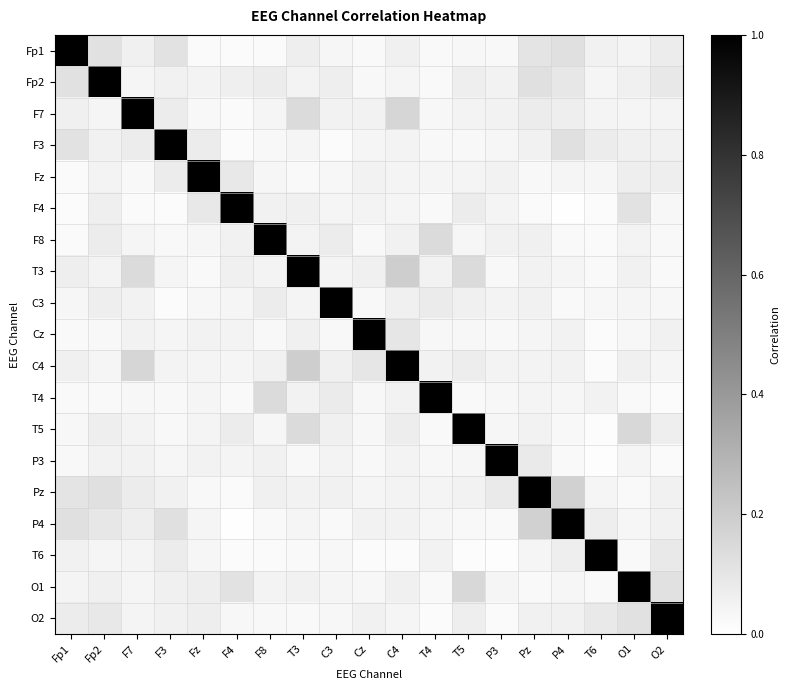

Reading left to right, list all the values displayed in this chart.

Fp1: Fp1=1.0	Fp2=0.1	F7=0.1	F3=0.1	Fz=0.0	F4=0.0	F8=0.0	T3=0.1	C3=0.0	Cz=0.0	C4=0.1	T4=0.0	T5=0.0	P3=0.0	Pz=0.1	P4=0.1	T6=0.1	O1=0.0	O2=0.1
Fp2: Fp1=0.1	Fp2=1.0	F7=0.0	F3=0.1	Fz=0.0	F4=0.1	F8=0.1	T3=0.0	C3=0.1	Cz=0.0	C4=0.0	T4=0.0	T5=0.1	P3=0.1	Pz=0.1	P4=0.1	T6=0.0	O1=0.1	O2=0.1
F7: Fp1=0.1	Fp2=0.0	F7=1.0	F3=0.1	Fz=0.0	F4=0.0	F8=0.0	T3=0.1	C3=0.1	Cz=0.1	C4=0.2	T4=0.0	T5=0.0	P3=0.1	Pz=0.1	P4=0.1	T6=0.0	O1=0.0	O2=0.0
F3: Fp1=0.1	Fp2=0.1	F7=0.1	F3=1.0	Fz=0.1	F4=0.0	F8=0.0	T3=0.0	C3=0.0	Cz=0.0	C4=0.0	T4=0.0	T5=0.0	P3=0.0	Pz=0.1	P4=0.1	T6=0.1	O1=0.1	O2=0.1
Fz: Fp1=0.0	Fp2=0.0	F7=0.0	F3=0.1	Fz=1.0	F4=0.1	F8=0.0	T3=0.0	C3=0.0	Cz=0.1	C4=0.0	T4=0.0	T5=0.0	P3=0.1	Pz=0.0	P4=0.0	T6=0.0	O1=0.1	O2=0.1
F4: Fp1=0.0	Fp2=0.1	F7=0.0	F3=0.0	Fz=0.1	F4=1.0	F8=0.1	T3=0.1	C3=0.0	Cz=0.0	C4=0.0	T4=0.0	T5=0.1	P3=0.0	Pz=0.0	P4=0.0	T6=0.0	O1=0.1	O2=0.0
F8: Fp1=0.0	Fp2=0.1	F7=0.0	F3=0.0	Fz=0.0	F4=0.1	F8=1.0	T3=0.0	C3=0.1	Cz=0.0	C4=0.1	T4=0.1	T5=0.0	P3=0.1	Pz=0.1	P4=0.0	T6=0.0	O1=0.0	O2=0.0
T3: Fp1=0.1	Fp2=0.0	F7=0.1	F3=0.0	Fz=0.0	F4=0.1	F8=0.0	T3=1.0	C3=0.0	Cz=0.1	C4=0.2	T4=0.1	T5=0.1	P3=0.0	Pz=0.1	P4=0.0	T6=0.0	O1=0.1	O2=0.0
C3: Fp1=0.0	Fp2=0.1	F7=0.1	F3=0.0	Fz=0.0	F4=0.0	F8=0.1	T3=0.0	C3=1.0	Cz=0.0	C4=0.1	T4=0.1	T5=0.1	P3=0.0	Pz=0.1	P4=0.0	T6=0.0	O1=0.0	O2=0.0
Cz: Fp1=0.0	Fp2=0.0	F7=0.1	F3=0.0	Fz=0.1	F4=0.0	F8=0.0	T3=0.1	C3=0.0	Cz=1.0	C4=0.1	T4=0.0	T5=0.0	P3=0.0	Pz=0.0	P4=0.1	T6=0.0	O1=0.0	O2=0.1
C4: Fp1=0.1	Fp2=0.0	F7=0.2	F3=0.0	Fz=0.0	F4=0.0	F8=0.1	T3=0.2	C3=0.1	Cz=0.1	C4=1.0	T4=0.1	T5=0.1	P3=0.0	Pz=0.0	P4=0.1	T6=0.0	O1=0.1	O2=0.0
T4: Fp1=0.0	Fp2=0.0	F7=0.0	F3=0.0	Fz=0.0	F4=0.0	F8=0.1	T3=0.1	C3=0.1	Cz=0.0	C4=0.1	T4=1.0	T5=0.0	P3=0.0	Pz=0.0	P4=0.0	T6=0.1	O1=0.0	O2=0.0
T5: Fp1=0.0	Fp2=0.1	F7=0.0	F3=0.0	Fz=0.0	F4=0.1	F8=0.0	T3=0.1	C3=0.1	Cz=0.0	C4=0.1	T4=0.0	T5=1.0	P3=0.0	Pz=0.1	P4=0.0	T6=0.0	O1=0.2	O2=0.1
P3: Fp1=0.0	Fp2=0.1	F7=0.1	F3=0.0	Fz=0.1	F4=0.0	F8=0.1	T3=0.0	C3=0.0	Cz=0.0	C4=0.0	T4=0.0	T5=0.0	P3=1.0	Pz=0.1	P4=0.0	T6=0.0	O1=0.0	O2=0.0
Pz: Fp1=0.1	Fp2=0.1	F7=0.1	F3=0.1	Fz=0.0	F4=0.0	F8=0.1	T3=0.1	C3=0.1	Cz=0.0	C4=0.0	T4=0.0	T5=0.1	P3=0.1	Pz=1.0	P4=0.2	T6=0.0	O1=0.0	O2=0.1
P4: Fp1=0.1	Fp2=0.1	F7=0.1	F3=0.1	Fz=0.0	F4=0.0	F8=0.0	T3=0.0	C3=0.0	Cz=0.1	C4=0.1	T4=0.0	T5=0.0	P3=0.0	Pz=0.2	P4=1.0	T6=0.1	O1=0.0	O2=0.1
T6: Fp1=0.1	Fp2=0.0	F7=0.0	F3=0.1	Fz=0.0	F4=0.0	F8=0.0	T3=0.0	C3=0.0	Cz=0.0	C4=0.0	T4=0.1	T5=0.0	P3=0.0	Pz=0.0	P4=0.1	T6=1.0	O1=0.0	O2=0.1
O1: Fp1=0.0	Fp2=0.1	F7=0.0	F3=0.1	Fz=0.1	F4=0.1	F8=0.0	T3=0.1	C3=0.0	Cz=0.0	C4=0.1	T4=0.0	T5=0.2	P3=0.0	Pz=0.0	P4=0.0	T6=0.0	O1=1.0	O2=0.1
O2: Fp1=0.1	Fp2=0.1	F7=0.0	F3=0.1	Fz=0.1	F4=0.0	F8=0.0	T3=0.0	C3=0.0	Cz=0.1	C4=0.0	T4=0.0	T5=0.1	P3=0.0	Pz=0.1	P4=0.1	T6=0.1	O1=0.1	O2=1.0